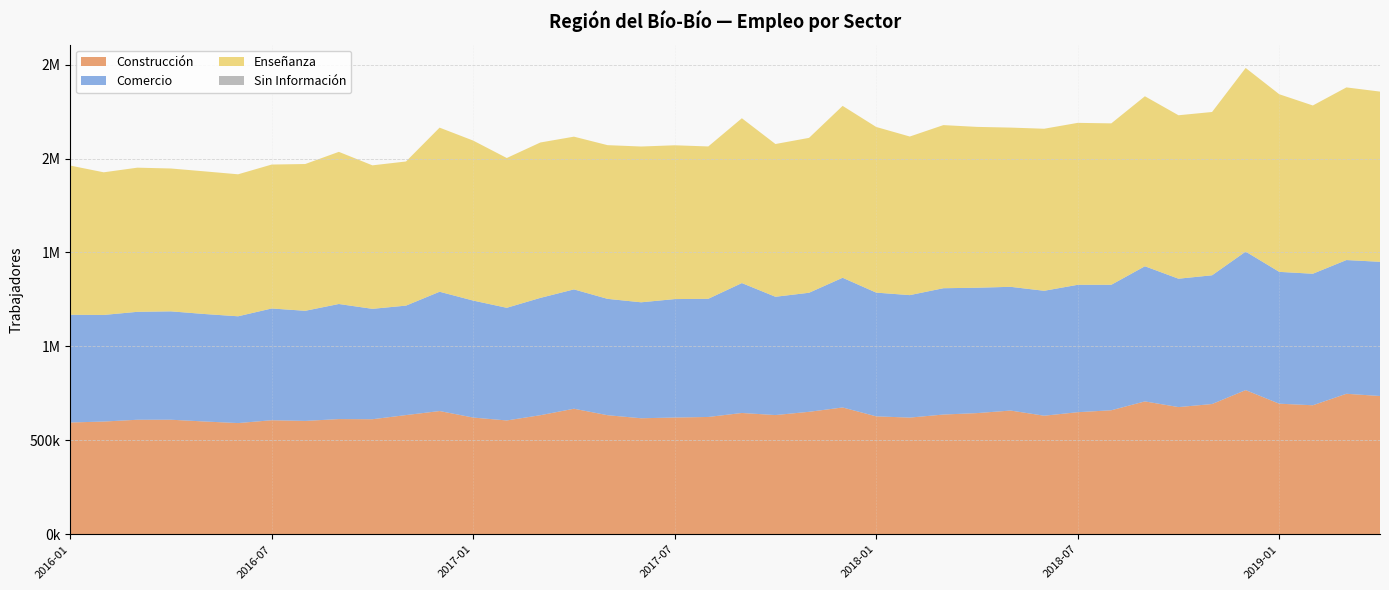

Reading left to right, what are all the values shown in this chart?

Construcción: 2016-01=595159	2016-02=600164	2016-03=609745	2016-04=609873	2016-05=600513	2016-06=592051	2016-07=607147	2016-08=603557	2016-09=613343	2016-10=612530	2016-11=634581	2016-12=656091	2017-01=621404	2017-02=605996	2017-03=633909	2017-04=668408	2017-05=633967	2017-06=617696	2017-07=621552	2017-08=624557	2017-09=645760	2017-10=634677	2017-11=652019	2017-12=675100	2018-01=627837	2018-02=621193	2018-03=637419	2018-04=645141	2018-05=658688	2018-06=631241	2018-07=649922	2018-08=660246	2018-09=707368	2018-10=677143	2018-11=693404	2018-12=767485	2019-01=695243	2019-02=686820	2019-03=747961	2019-04=736147
Comercio: 2016-01=573323	2016-02=567394	2016-03=574427	2016-04=576834	2016-05=572012	2016-06=568357	2016-07=594758	2016-08=586088	2016-09=612489	2016-10=587527	2016-11=582627	2016-12=634921	2017-01=622607	2017-02=599607	2017-03=624428	2017-04=635130	2017-05=619239	2017-06=617165	2017-07=630405	2017-08=628984	2017-09=691463	2017-10=629641	2017-11=633625	2017-12=690356	2018-01=658545	2018-02=651857	2018-03=672356	2018-04=667235	2018-05=658566	2018-06=664887	2018-07=678057	2018-08=667867	2018-09=719336	2018-10=683271	2018-11=685255	2018-12=737148	2019-01=701650	2019-02=700006	2019-03=711758	2019-04=714281
Enseñanza: 2016-01=794231	2016-02=759222	2016-03=767243	2016-04=760362	2016-05=759281	2016-06=755766	2016-07=766128	2016-08=781218	2016-09=809805	2016-10=763756	2016-11=767210	2016-12=873510	2017-01=851616	2017-02=797302	2017-03=827150	2017-04=812957	2017-05=818088	2017-06=829199	2017-07=818630	2017-08=810890	2017-09=877289	2017-10=813022	2017-11=824458	2017-12=914882	2018-01=881688	2018-02=844187	2018-03=868233	2018-04=856134	2018-05=847533	2018-06=862548	2018-07=861951	2018-08=859139	2018-09=904818	2018-10=870016	2018-11=869155	2018-12=977573	2019-01=945430	2019-02=895634	2019-03=918923	2019-04=905922
Sin Información: 2016-01=0	2016-02=0	2016-03=0	2016-04=0	2016-05=0	2016-06=0	2016-07=0	2016-08=0	2016-09=0	2016-10=0	2016-11=0	2016-12=0	2017-01=0	2017-02=0	2017-03=0	2017-04=0	2017-05=0	2017-06=0	2017-07=0	2017-08=0	2017-09=0	2017-10=0	2017-11=0	2017-12=0	2018-01=0	2018-02=0	2018-03=0	2018-04=0	2018-05=0	2018-06=0	2018-07=0	2018-08=0	2018-09=0	2018-10=0	2018-11=0	2018-12=0	2019-01=0	2019-02=0	2019-03=0	2019-04=0